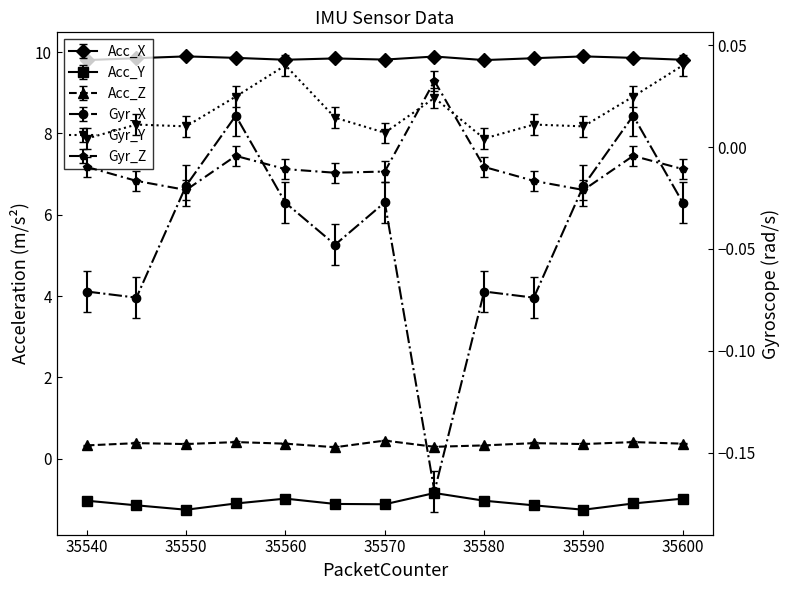

True or false: Acc_Z and Gyr_Y intersect in this chart.

False